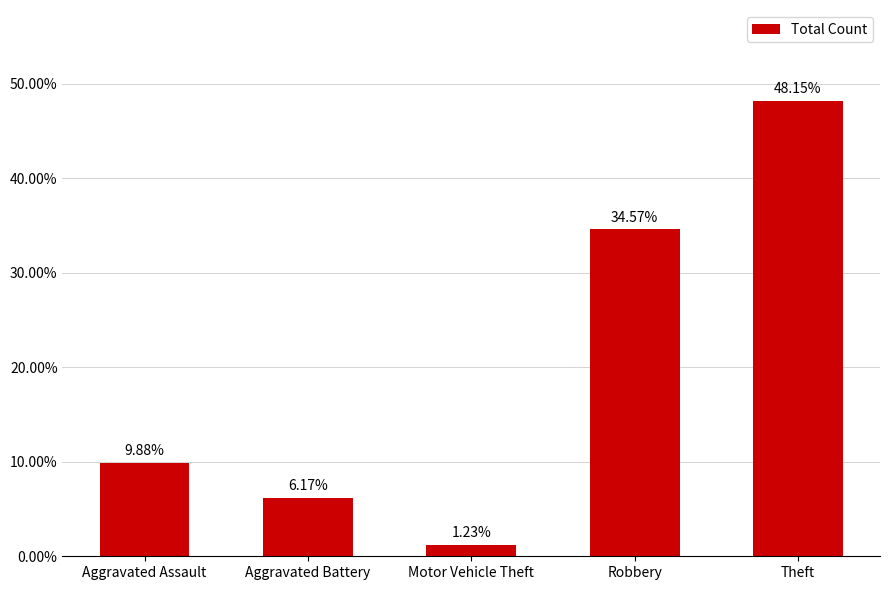

List the labels in order of value, largest first.

Theft, Robbery, Aggravated Assault, Aggravated Battery, Motor Vehicle Theft